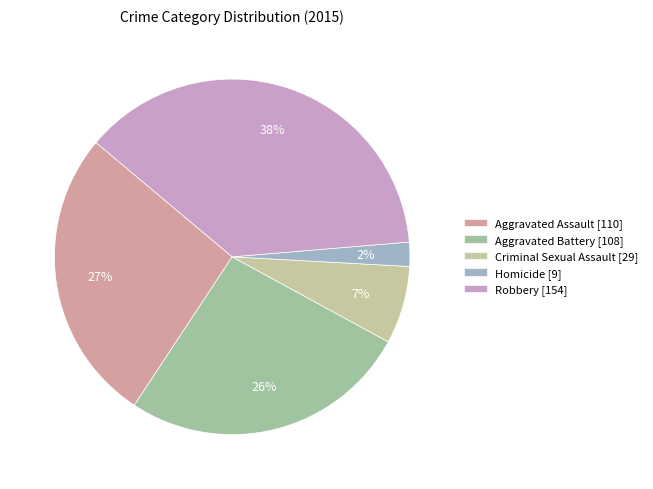

Count the number of slices in the pie.

5